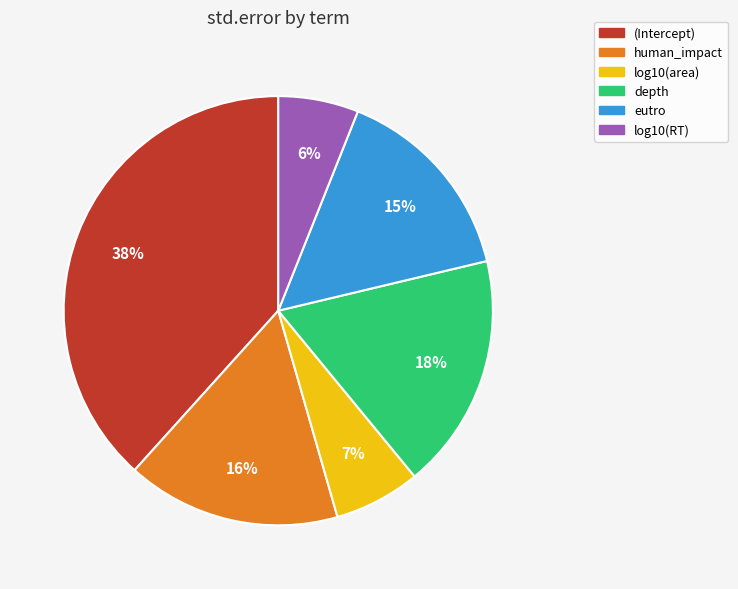

The human_impact slice represents 26% of the pie. True or false?

False